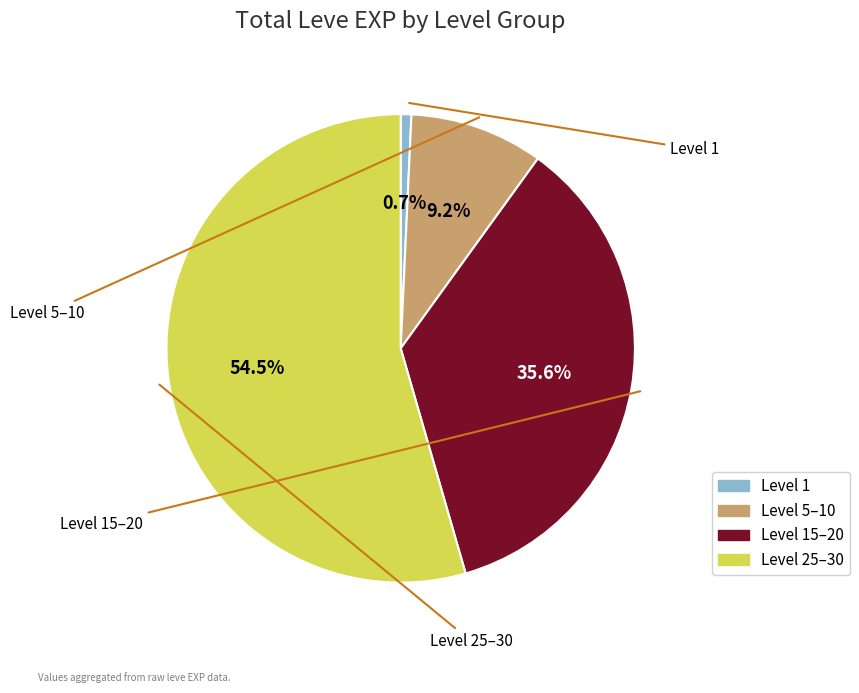

Count the number of slices in the pie.

4